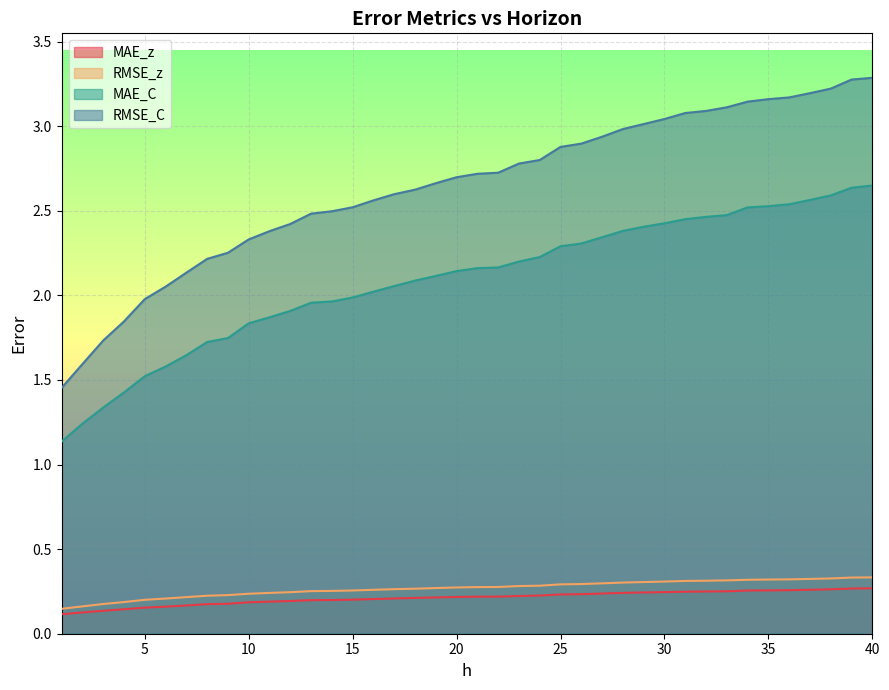

At how many categories does at least one series exceed 1?

40